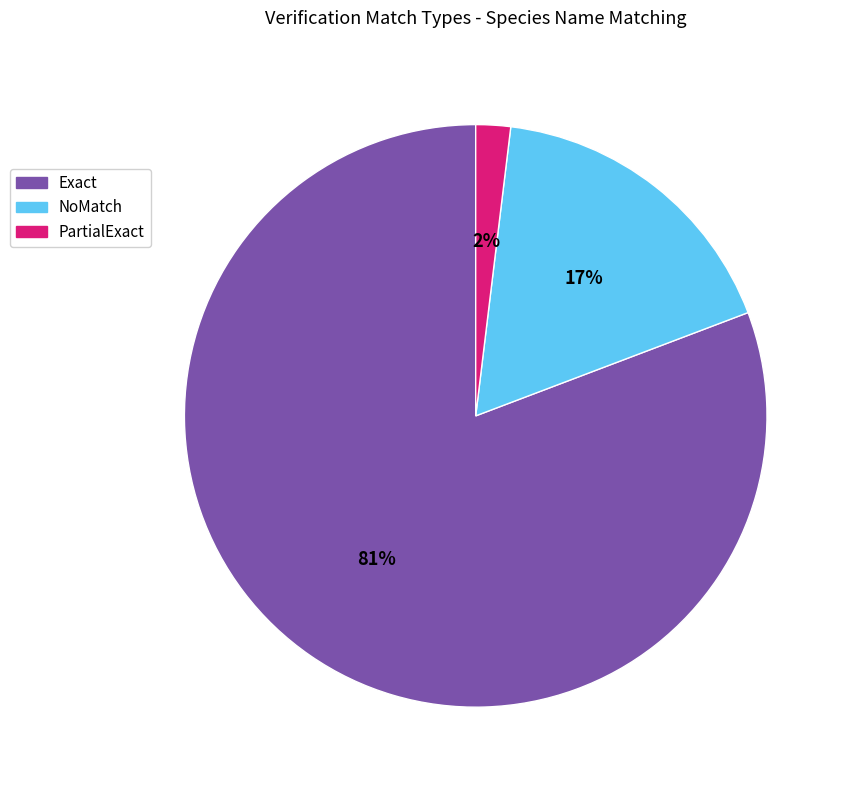

Does Exact represent more than half of the total?

Yes